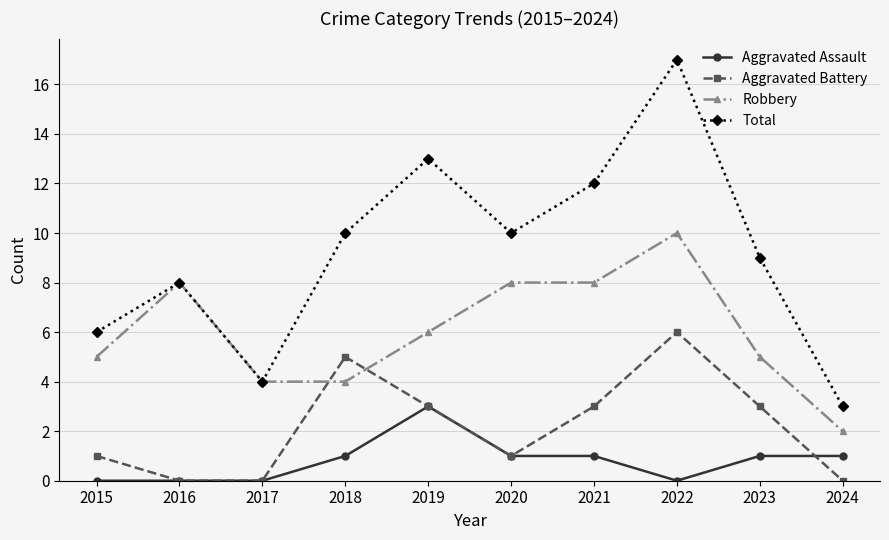

At which category is the sum across all series the highest?

2022